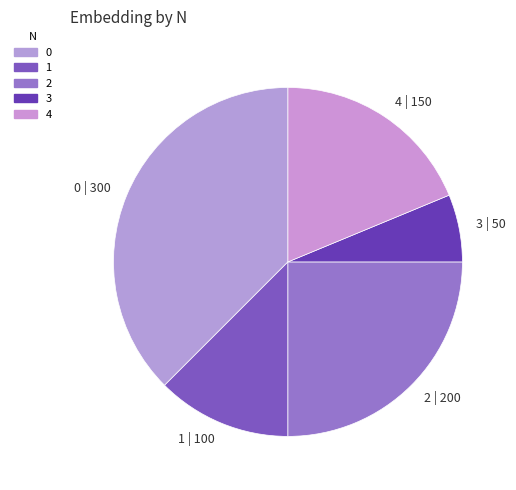

Is the sum of 0 and 2 greater than half?

Yes